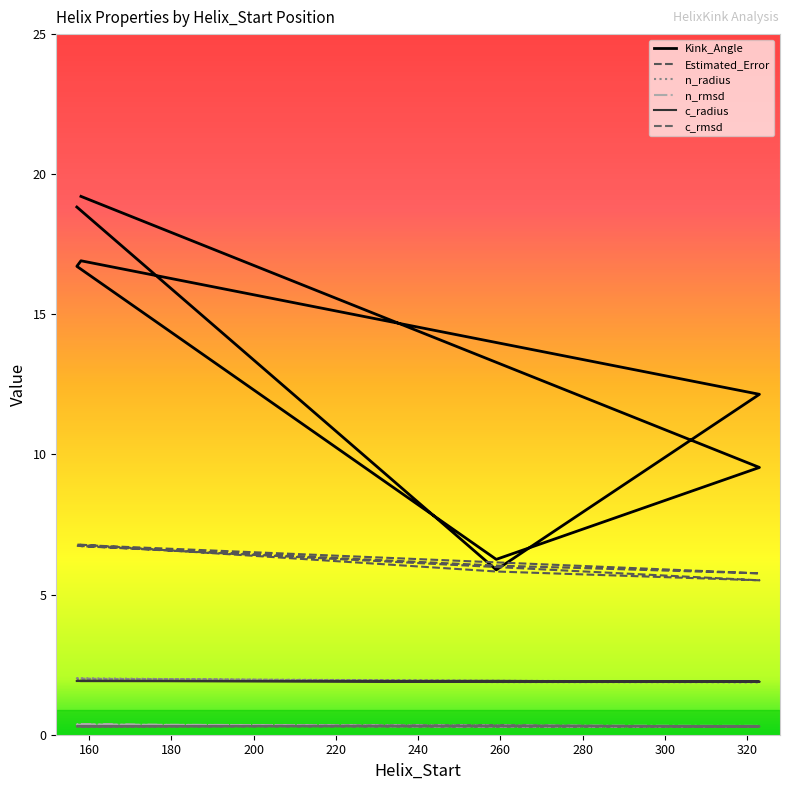

The c_rmsd series shows 0.3 at 280. True or false?

True